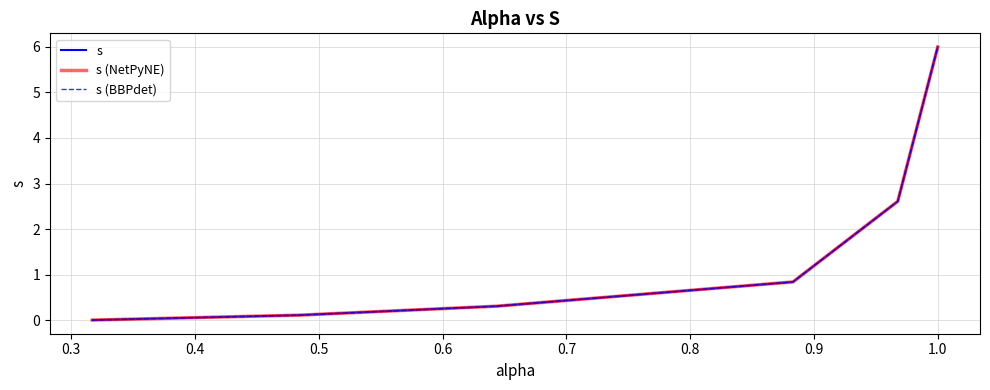

Is this an area chart (filled region under the line)?

No